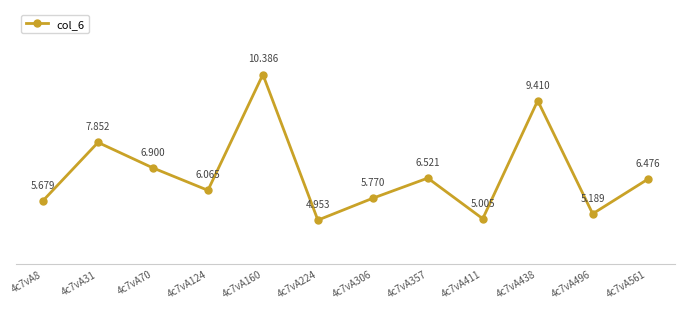

Count the number of values greater than 6.

7